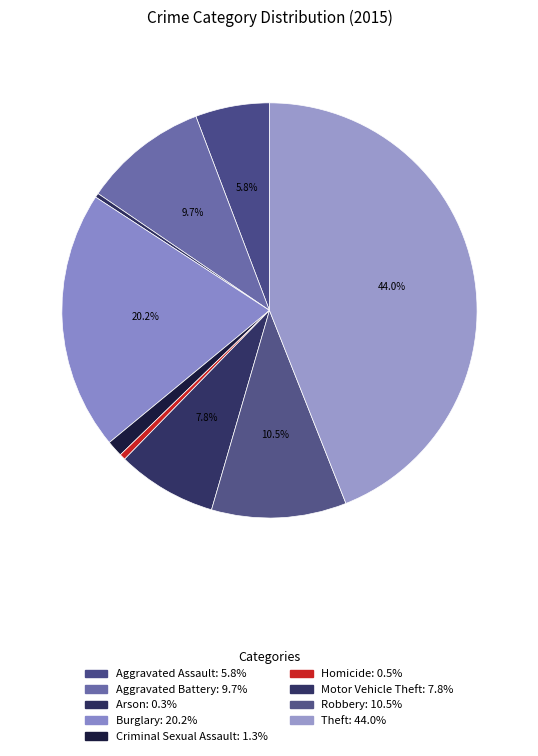

What percentage is the Burglary slice, to the nearest percent?

20%